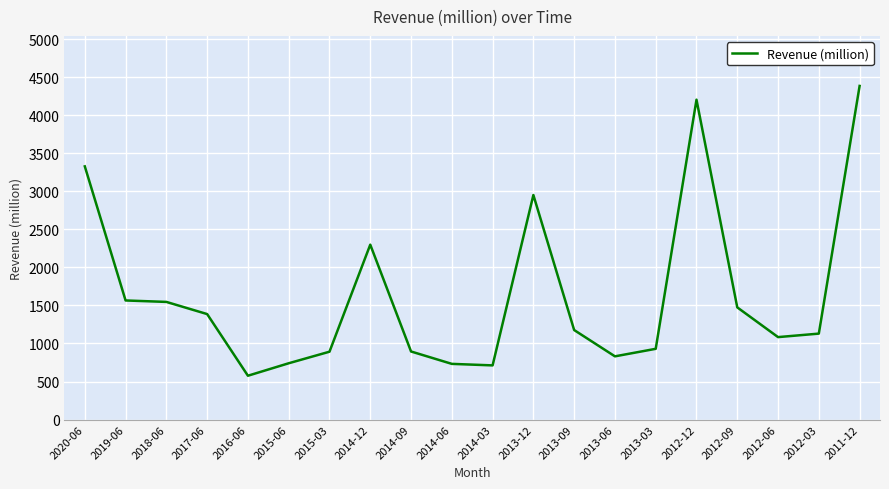

What is the difference between the maximum and minimum values?

3812